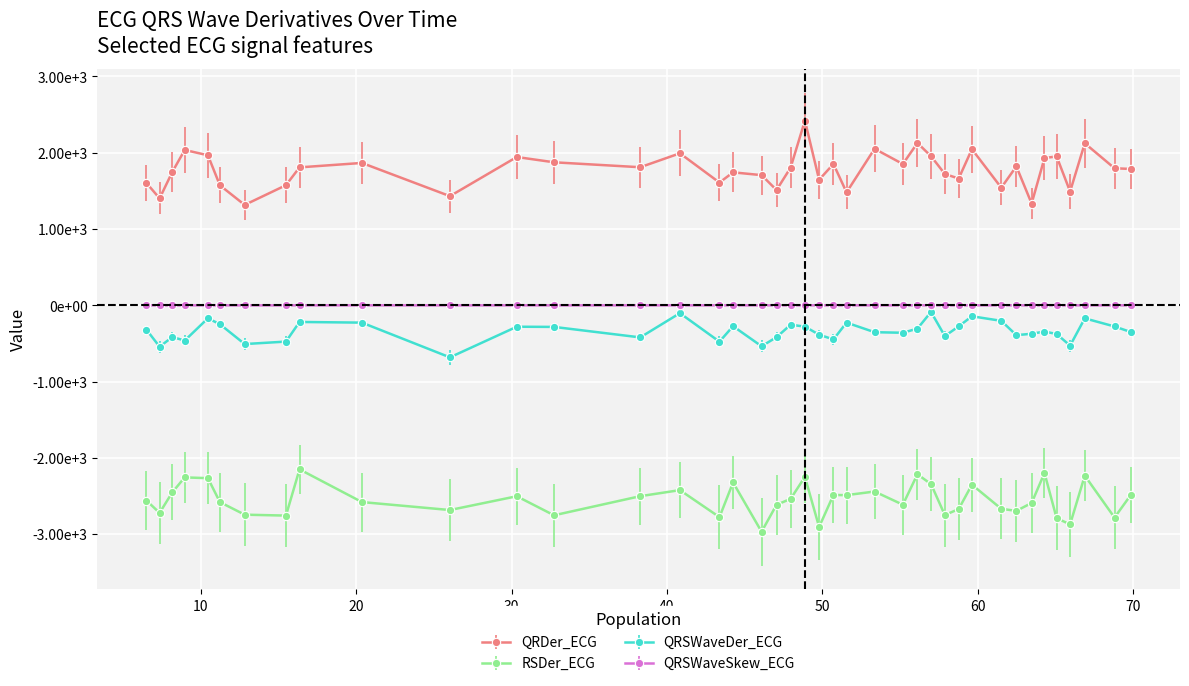

Is this an area chart (filled region under the line)?

No